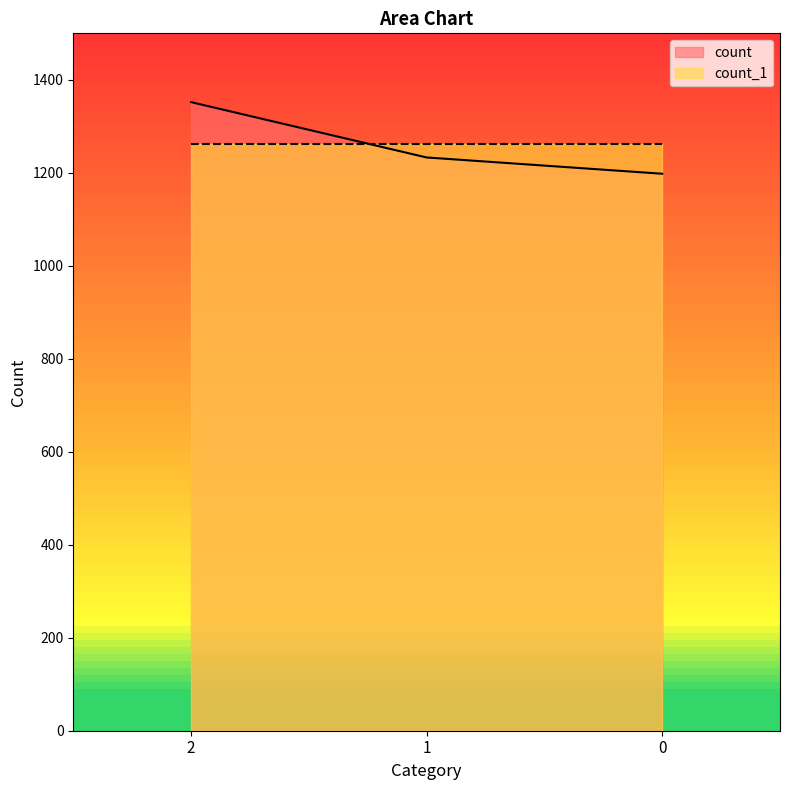

What is the average value?

1261